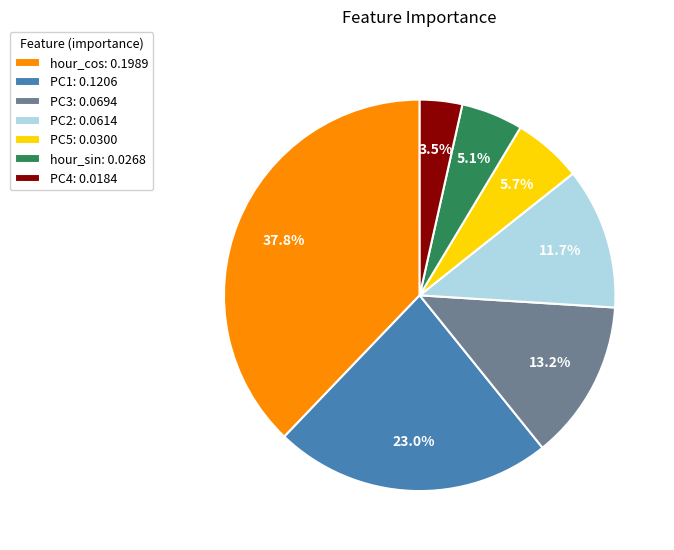

Between hour_cos: 0.1989 and PC4: 0.0184, which is larger?

hour_cos: 0.1989